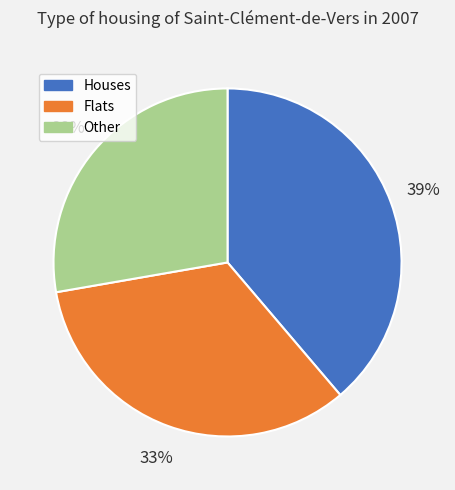

Is it true that Flats is 40% of the pie?

False